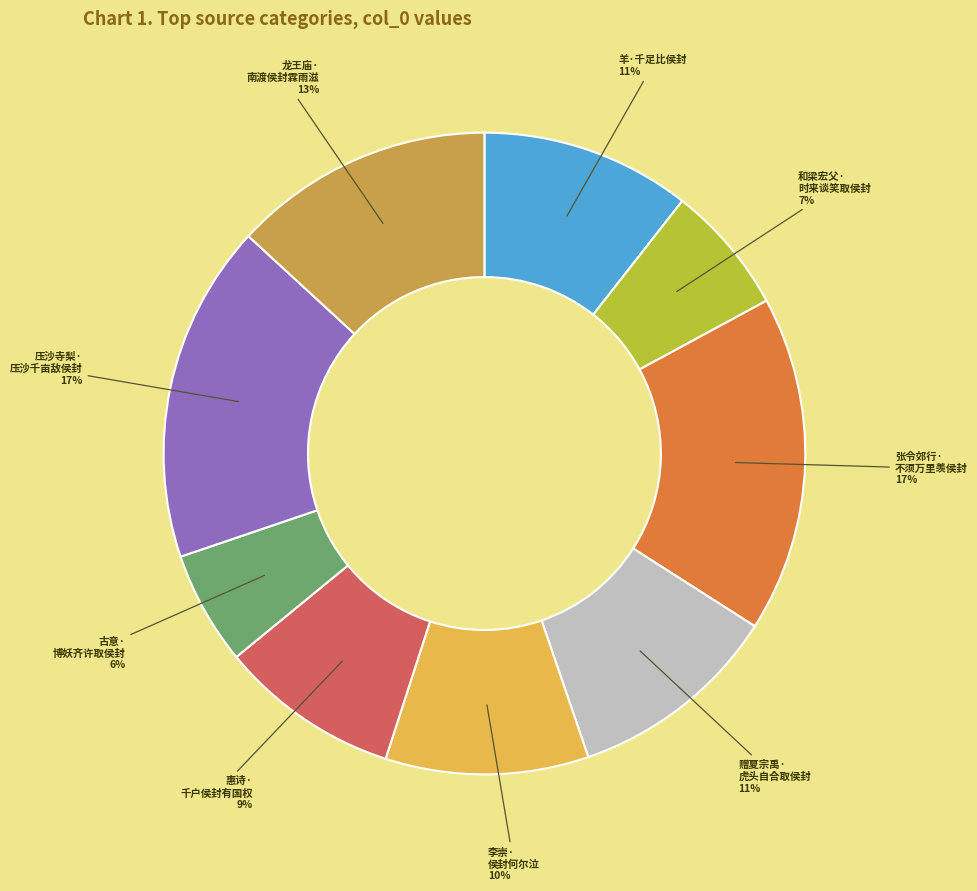

Approximately how many times larger is the value at 压沙寺梨· 压沙千亩敌侯封 compared to 李崇· 侯封何尔泣?

1.7